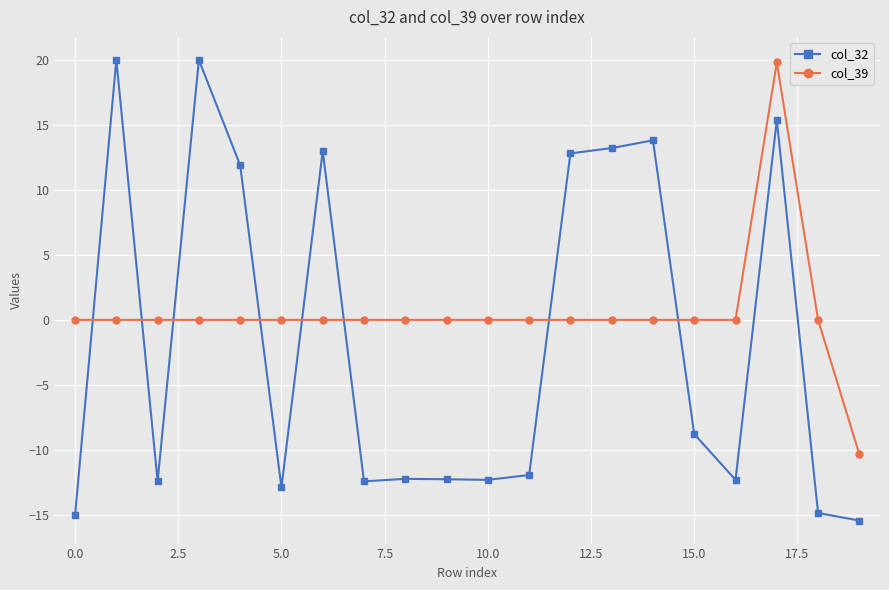

True or false: col_39 and col_32 cross at least once.

True